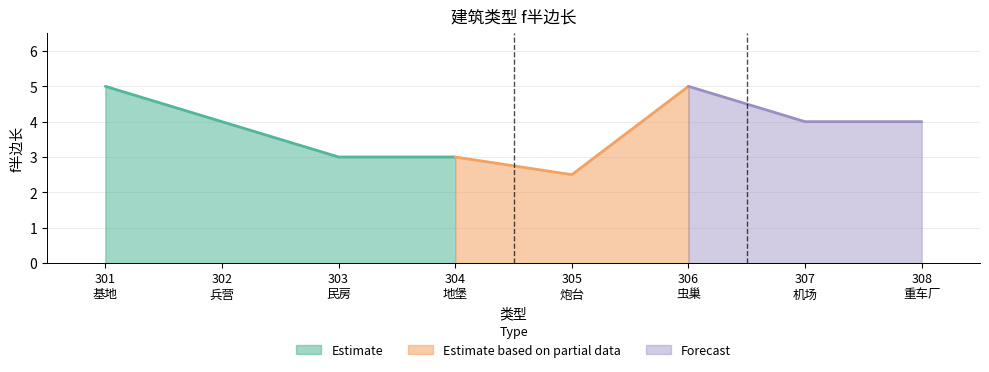

Rank the categories by value from lowest to highest.

305
炮台, 303
民房, 304
地堡, 302
兵营, 307
机场, 308
重车厂, 301
基地, 306
虫巢